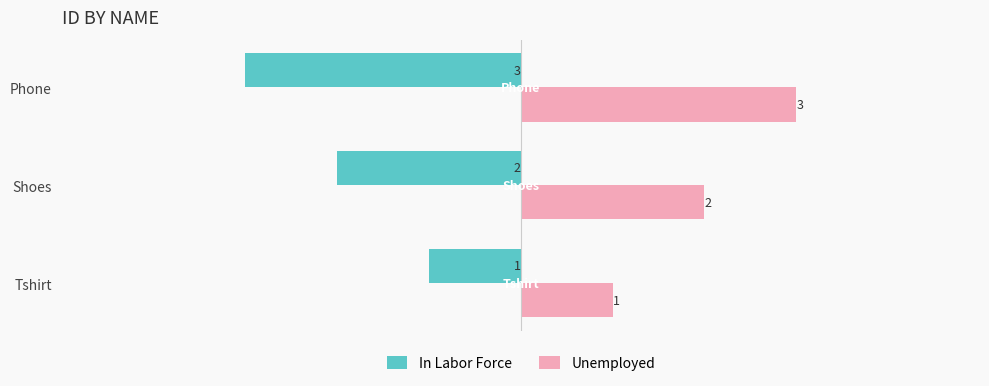

The value of In Labor Force at Phone is -3. True or false?

True